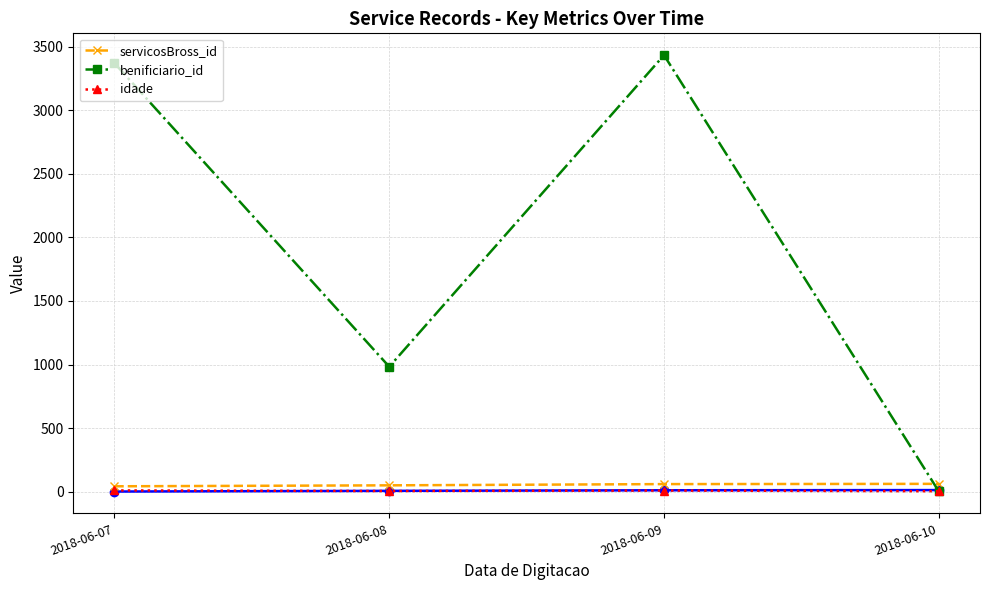

True or false: servicosBross_id has more than 1 interior local peaks.

False